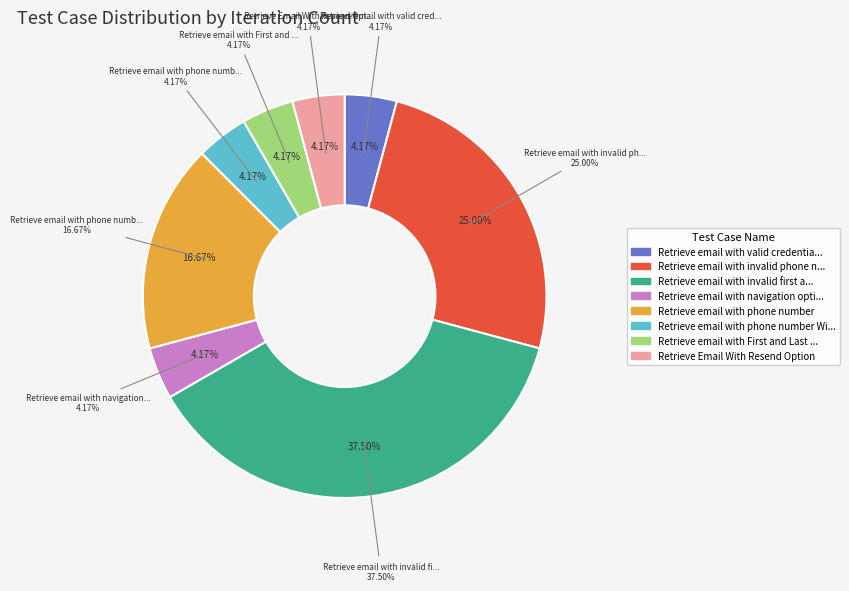

What is the smallest slice in the pie chart?

Retrieve email with valid credentials